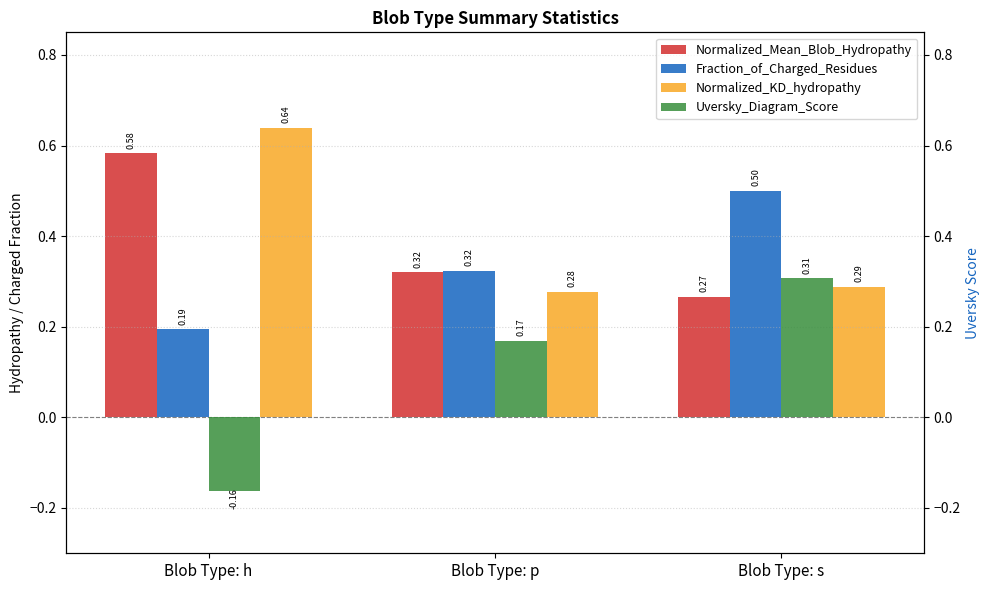

Which series has the largest total across all categories?

Normalized_KD_hydropathy